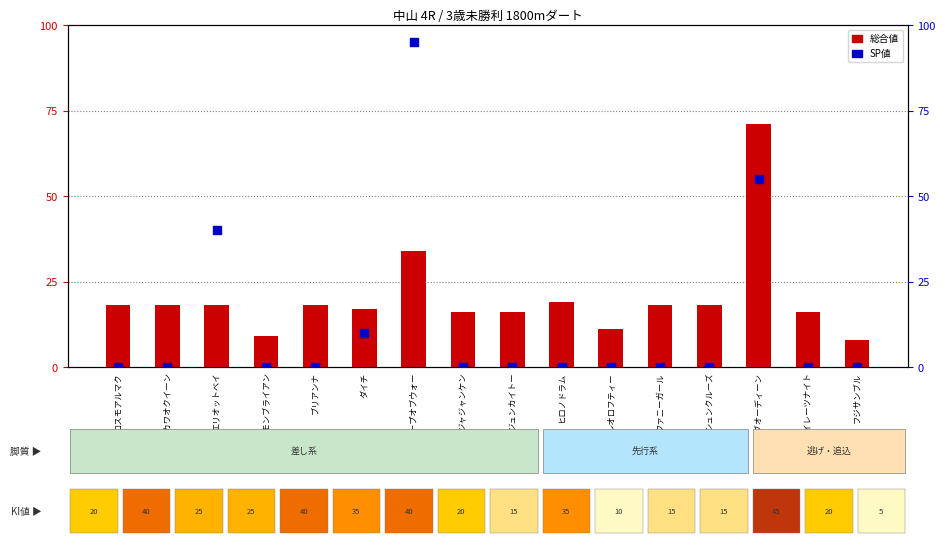

Is the value of SP値 at ヒロノドラム greater than the value of 総合値 at レオロフティー?

No